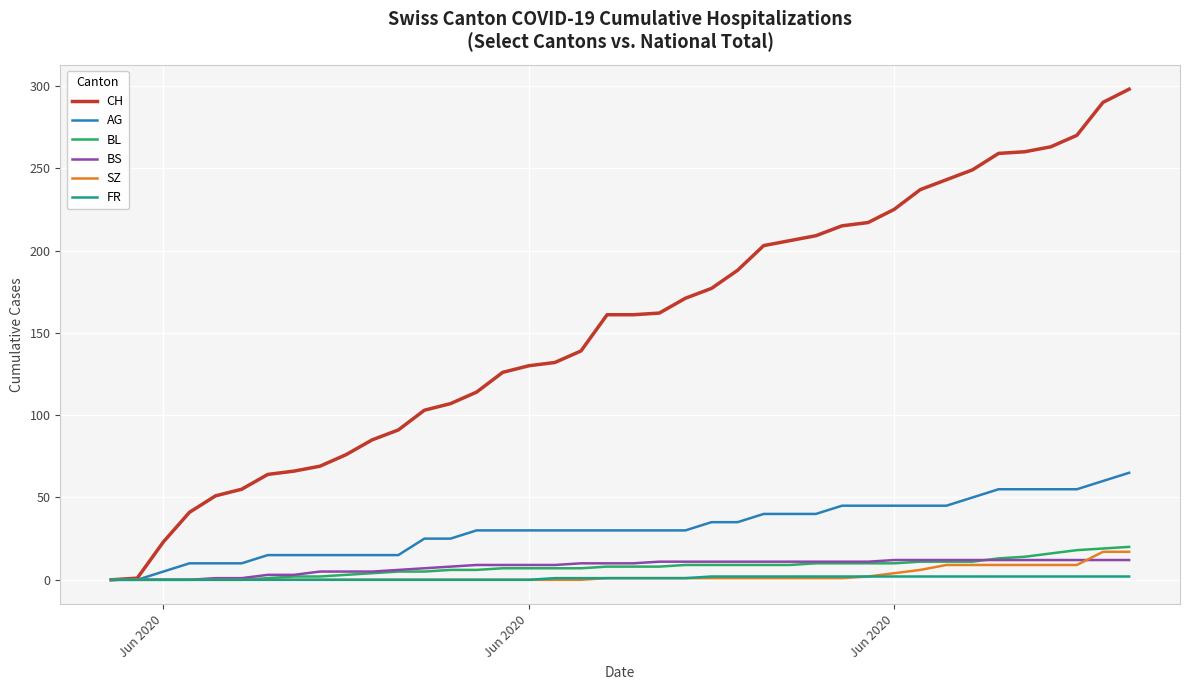

Which series has the largest range (max minus min)?

CH